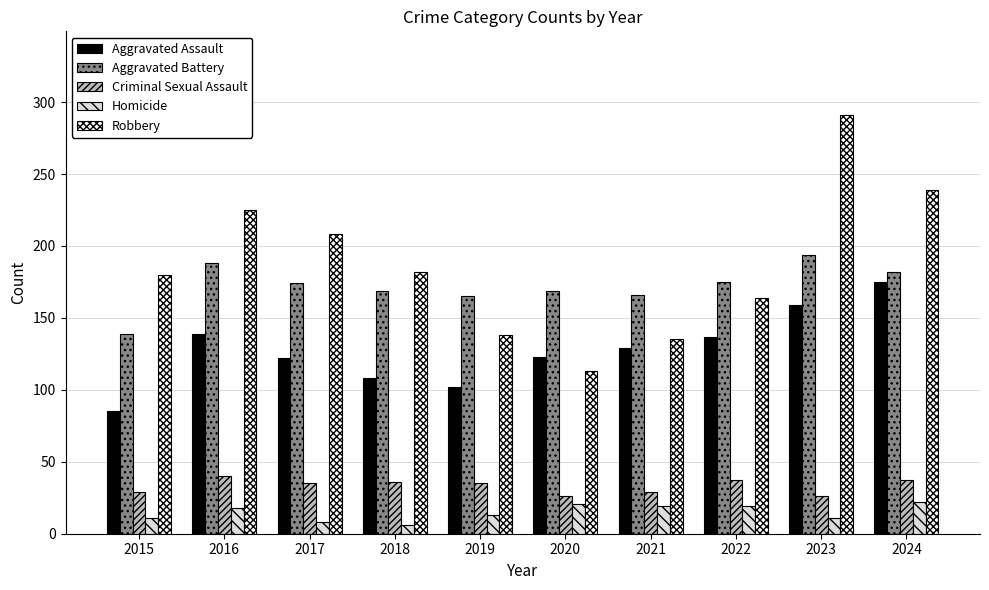

The value of Aggravated Assault at 2023 is 159. True or false?

True